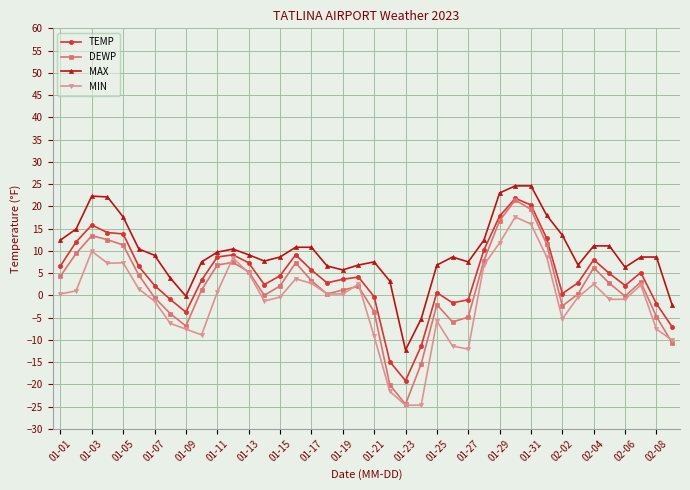

What is the difference between the maximum and minimum values in the TEMP series?

41.0